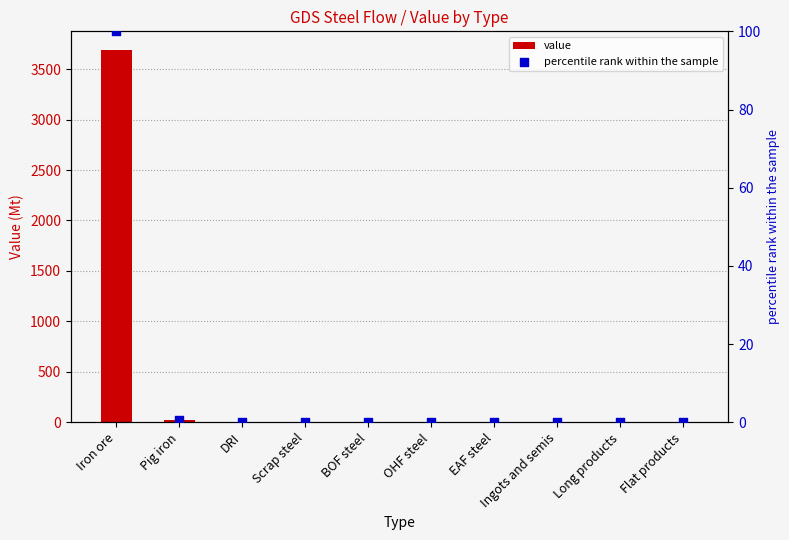

Which series has the largest total across all categories?

value